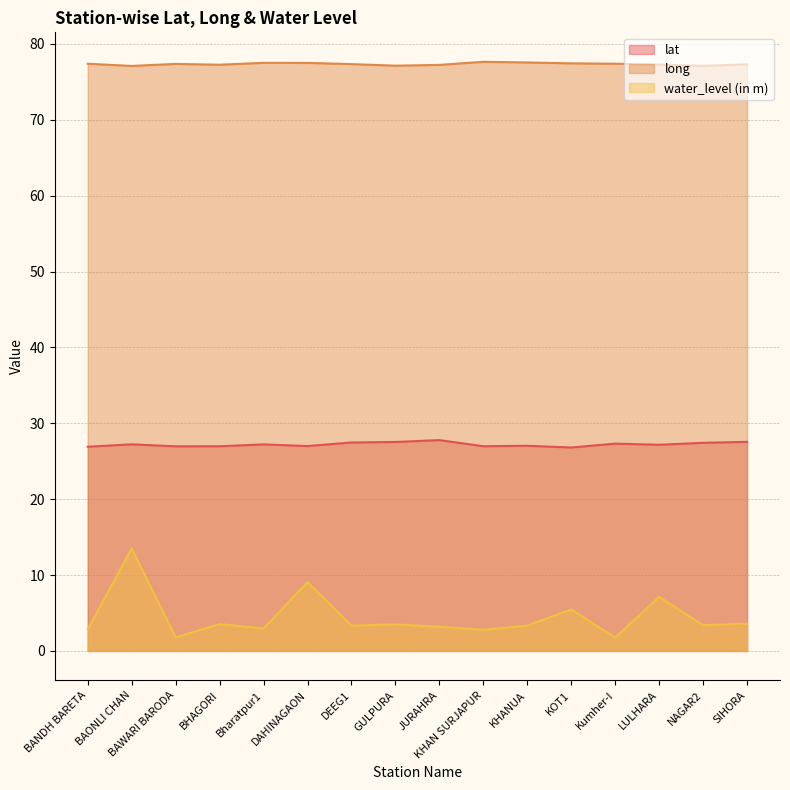

Is the value of lat at NAGAR2 greater than the value of long at KHANUA?

No